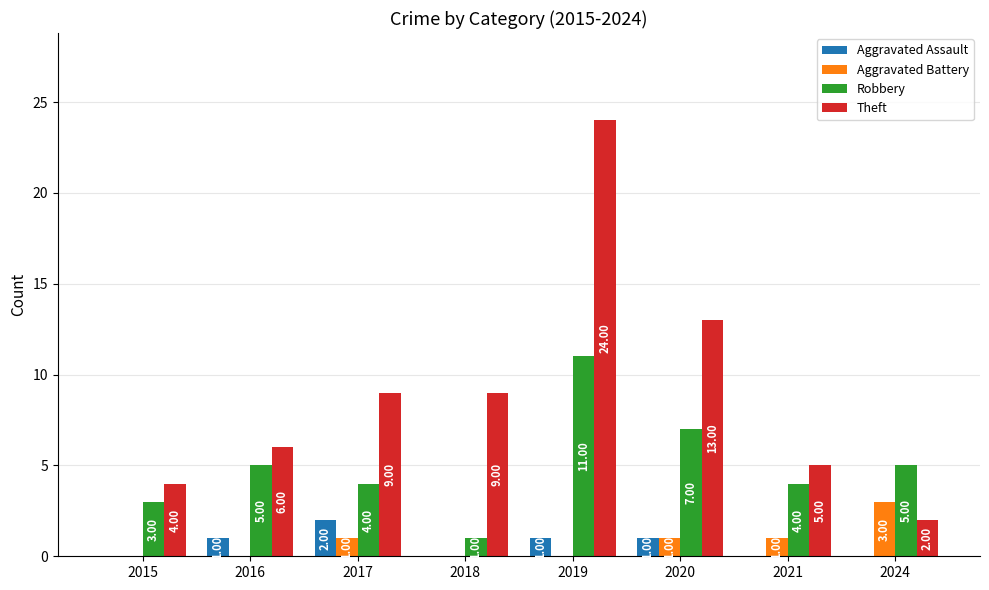

What is the difference between the Theft values at 2015 and 2018?

5